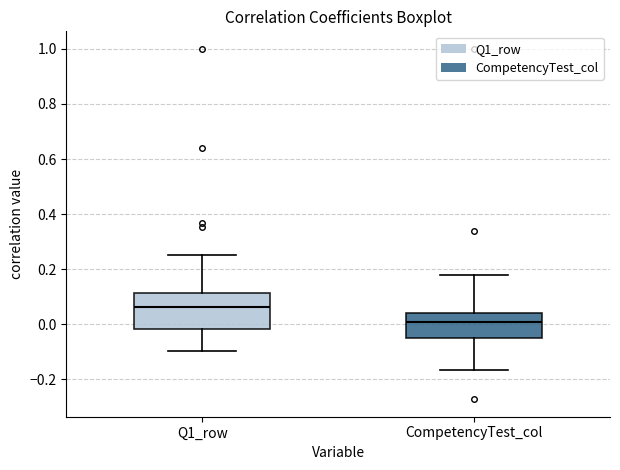

Where is the lower edge of the box for Q1_row on the y-axis? The values are not printed on the chart, so give them approximately, as read against the axis.

-0.02